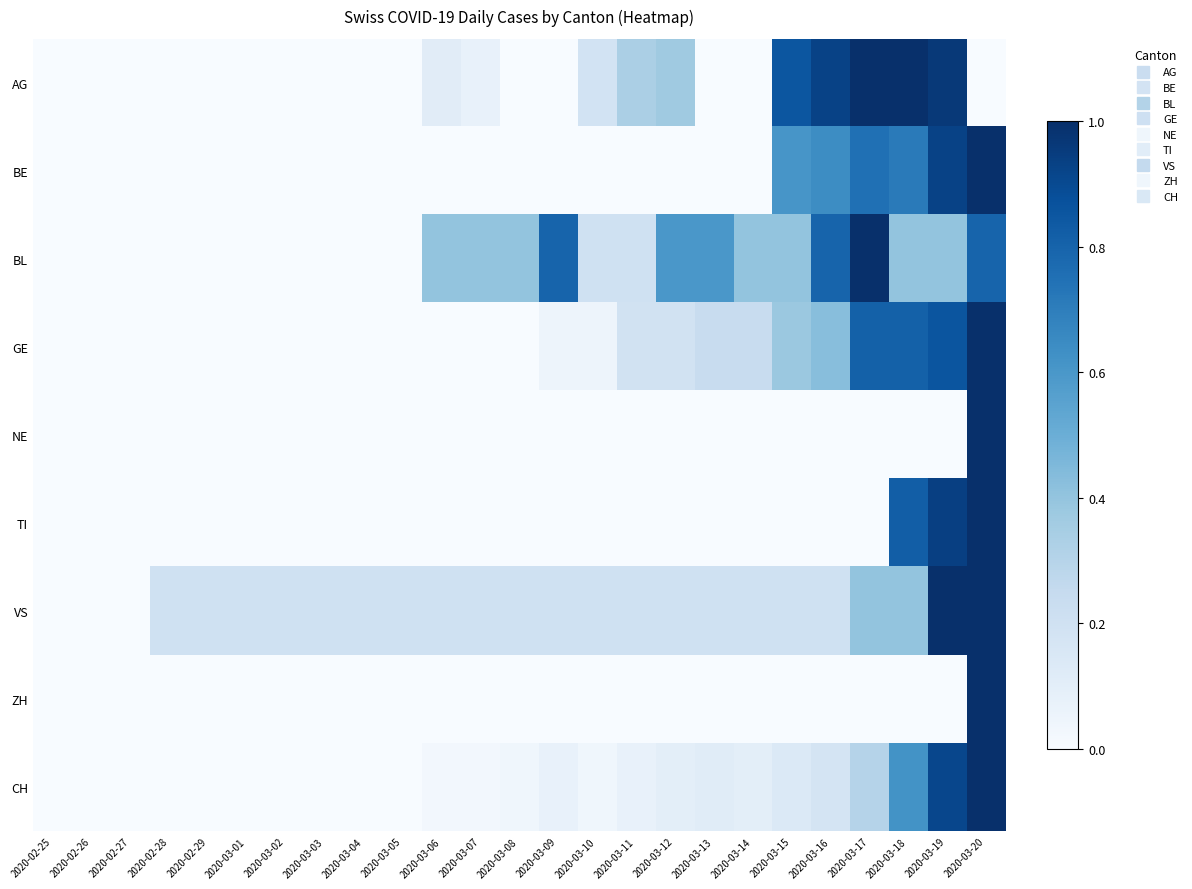

At which category is the sum across all series the highest?

2020-03-20